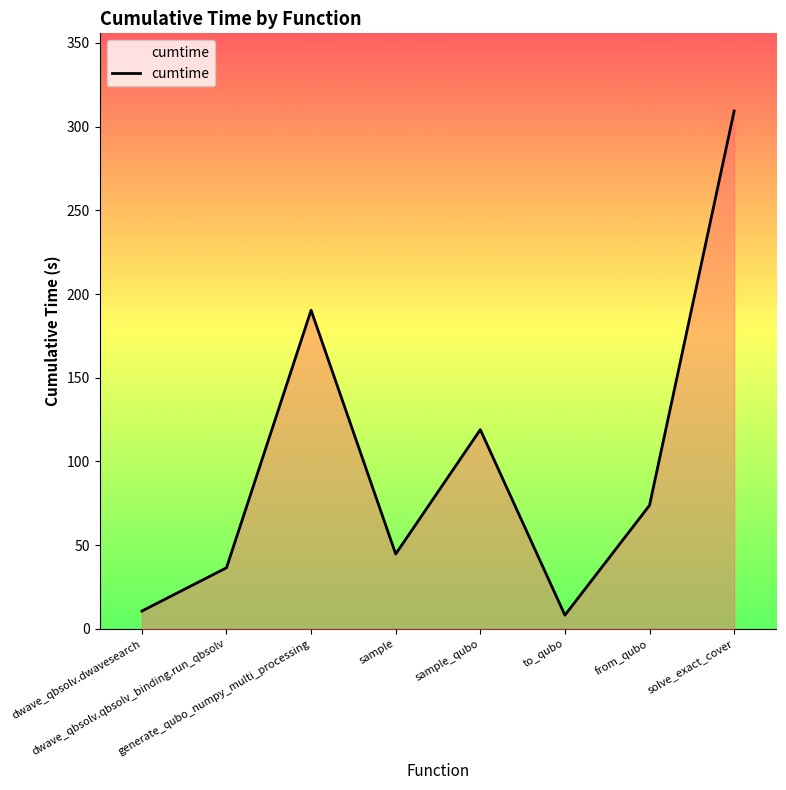

Reading right to left, list all the values displayed in this chart.

309.3	73.8	8.2	119.0	44.7	190.3	36.5	10.7